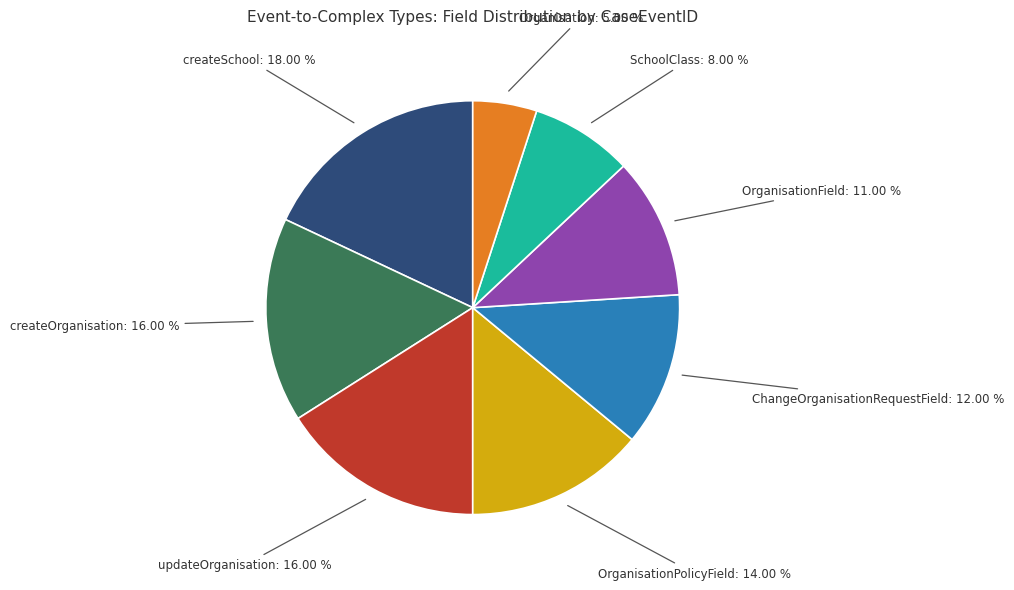

To the nearest percent, what is the average slice percentage?

12%